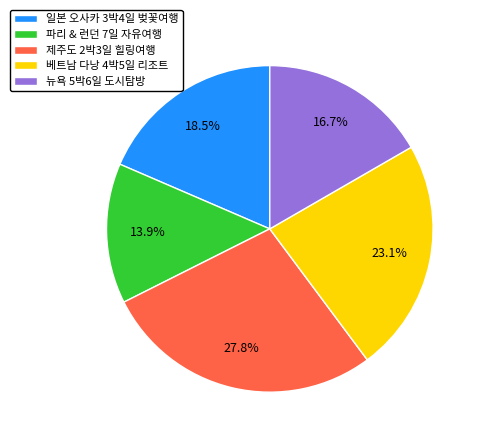

Does 베트남 다낭 4박5일 리조트 account for over 50% of the chart?

No